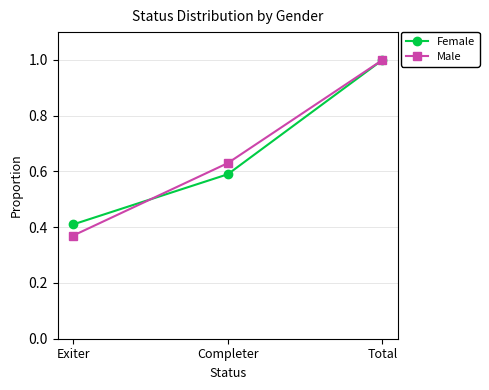

How many categories are shown in the chart?

3